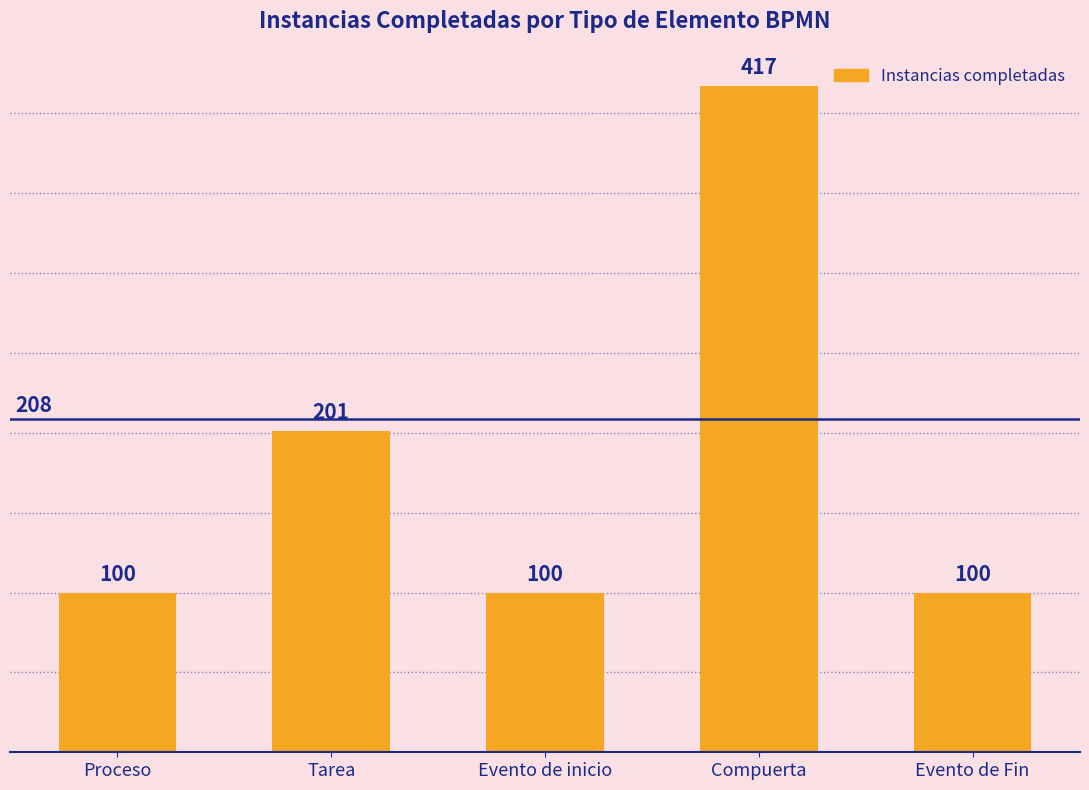

How many values are between 100 and 201?

4